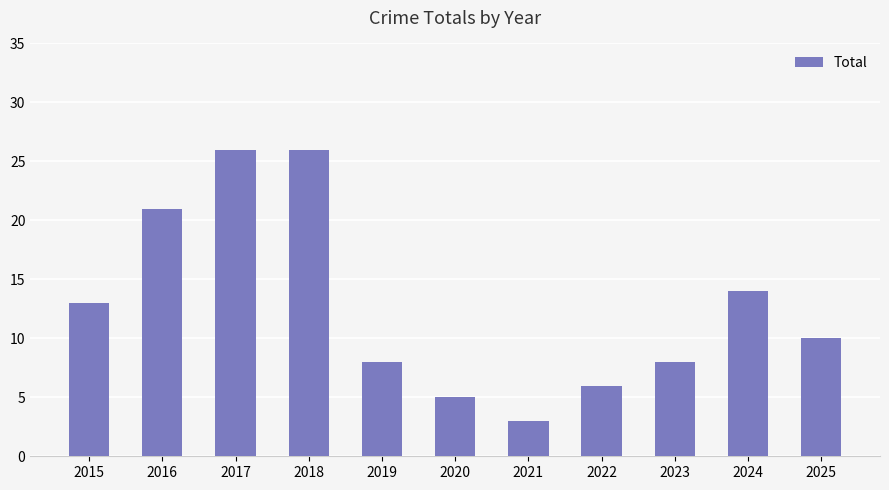

The chart shows a value of 19 at 2024. True or false?

False